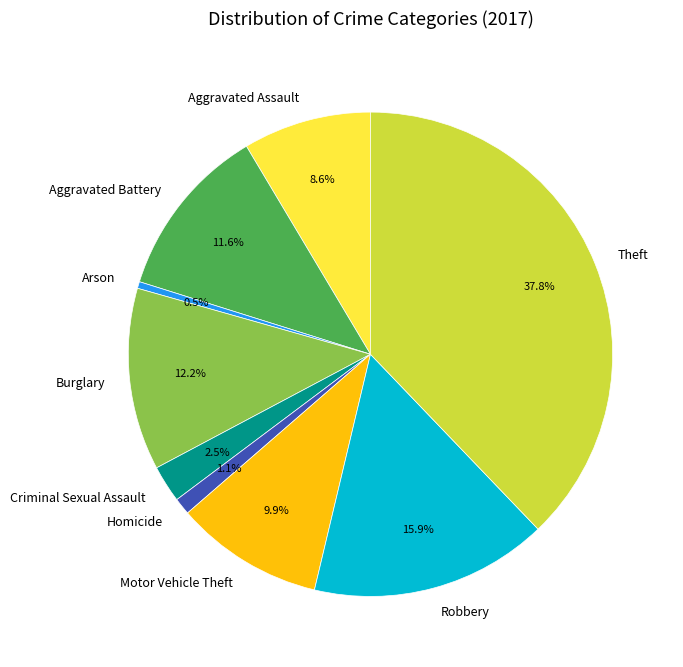

Between Criminal Sexual Assault and Motor Vehicle Theft, which is larger?

Motor Vehicle Theft